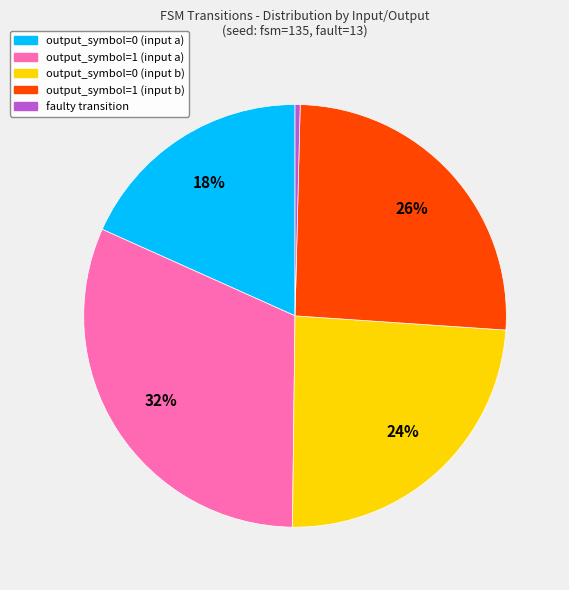

What is the smallest slice in the pie chart?

faulty transition